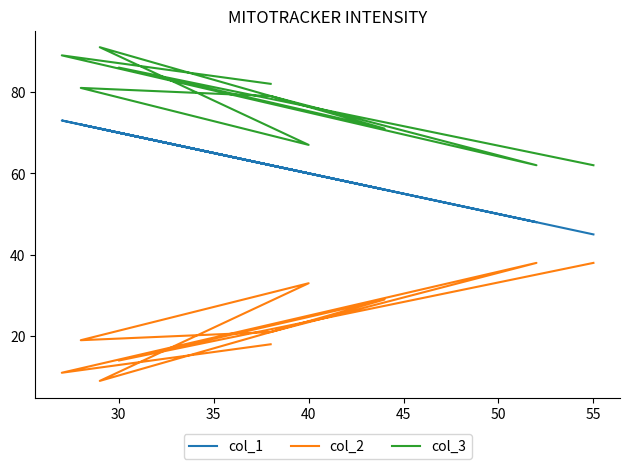

Where does the col_1 series first go above 62?

30